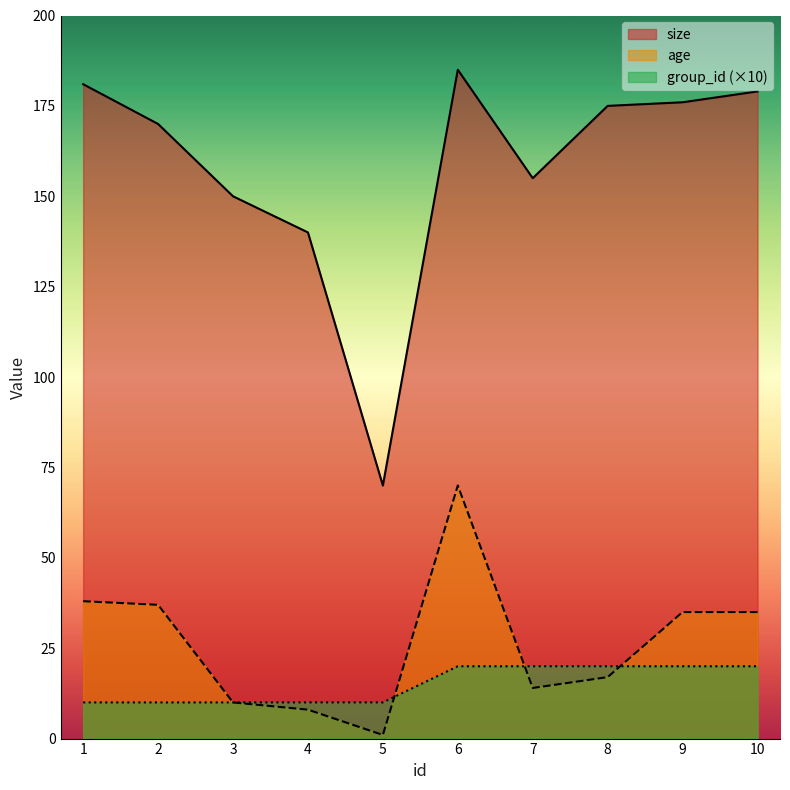

Count the number of categories in the chart.

10